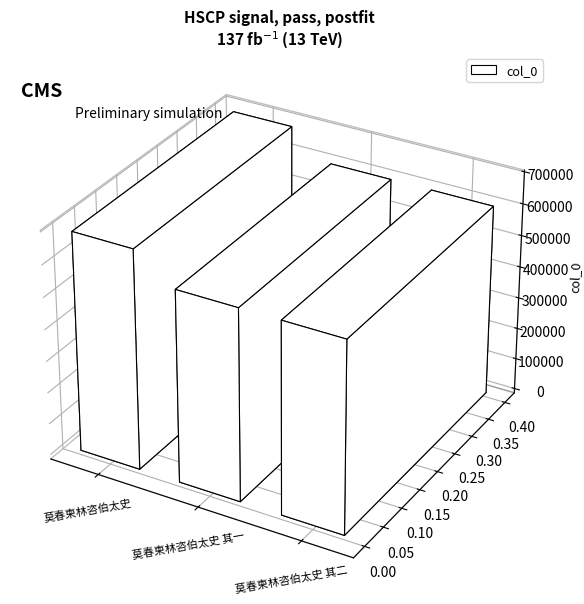

What is the change in value from 莫春柬林咨伯太史 to 莫春柬林咨伯太史 其二?

-86110